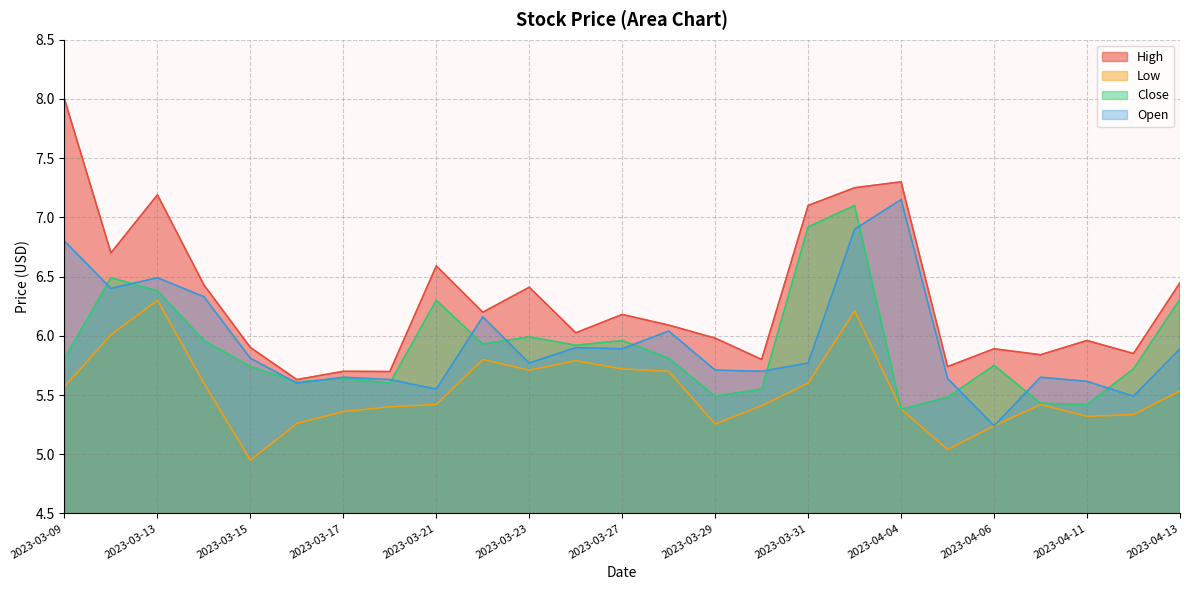

What is the label of the 20th point from the left?

2023-04-05